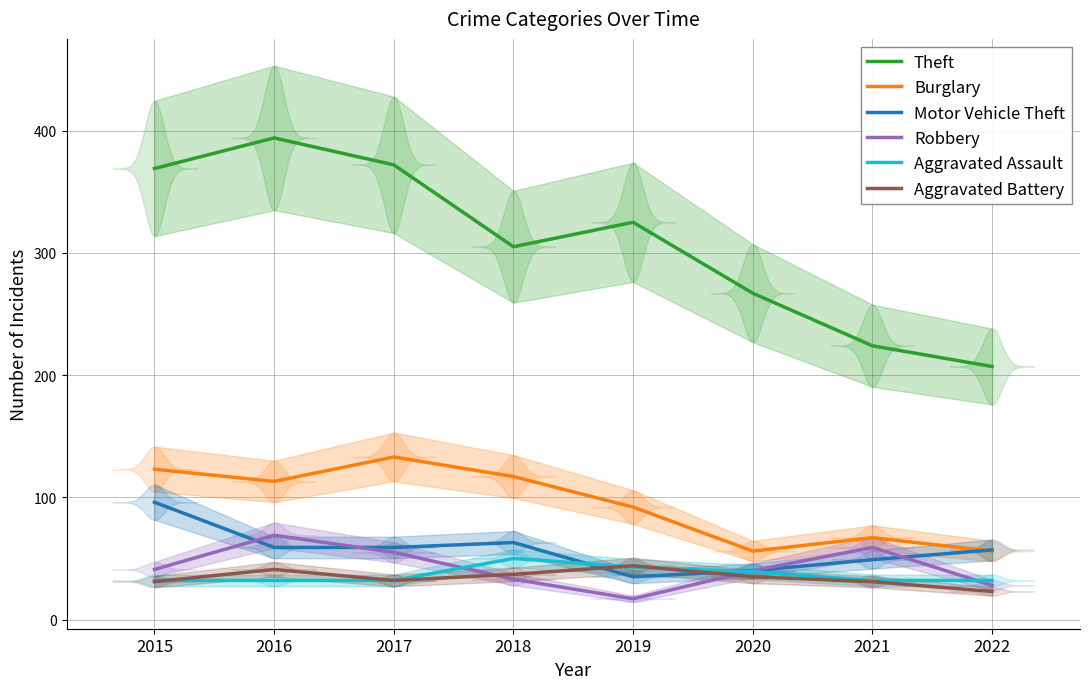

At 2021, list the series in order from largest to smallest.

Theft, Burglary, Robbery, Motor Vehicle Theft, Aggravated Assault, Aggravated Battery